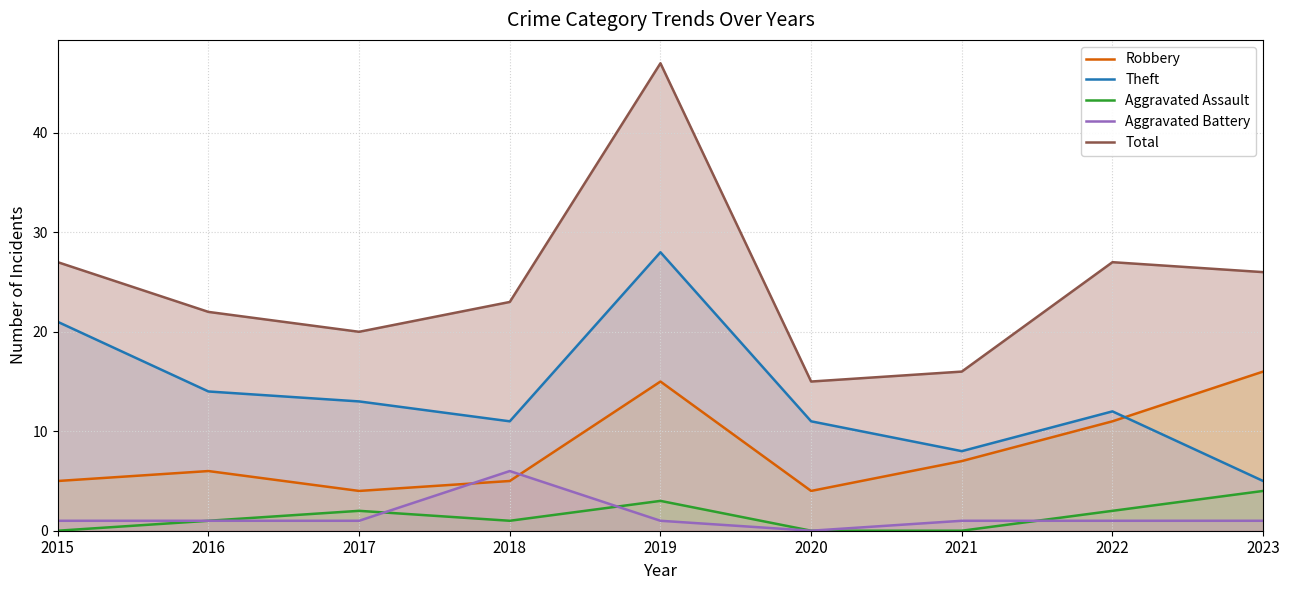

How many lines are shown in the chart?

5